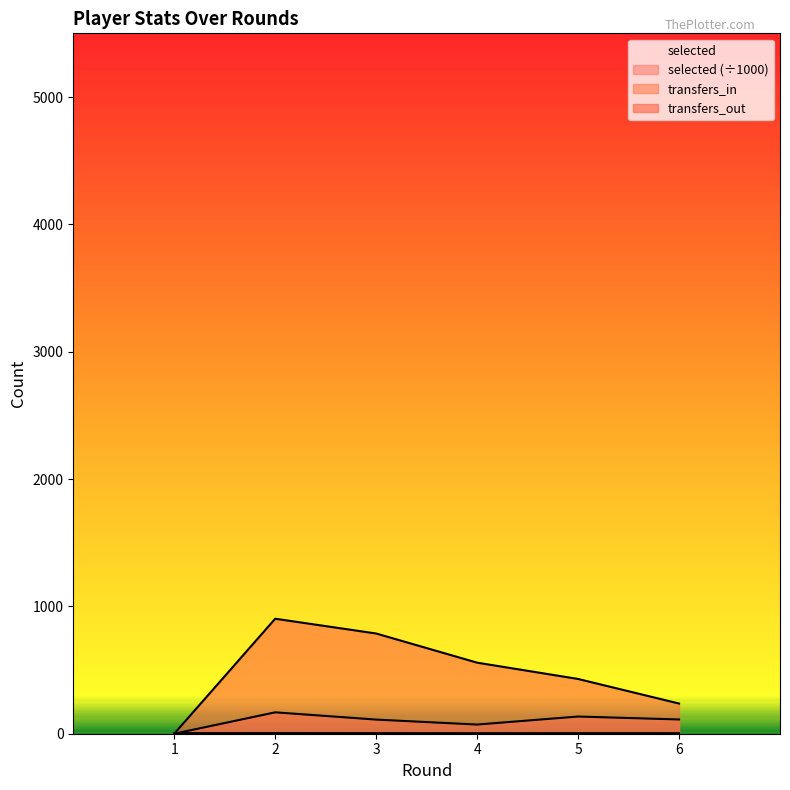

Count the transfers_out values in the range 237 to 787.

4